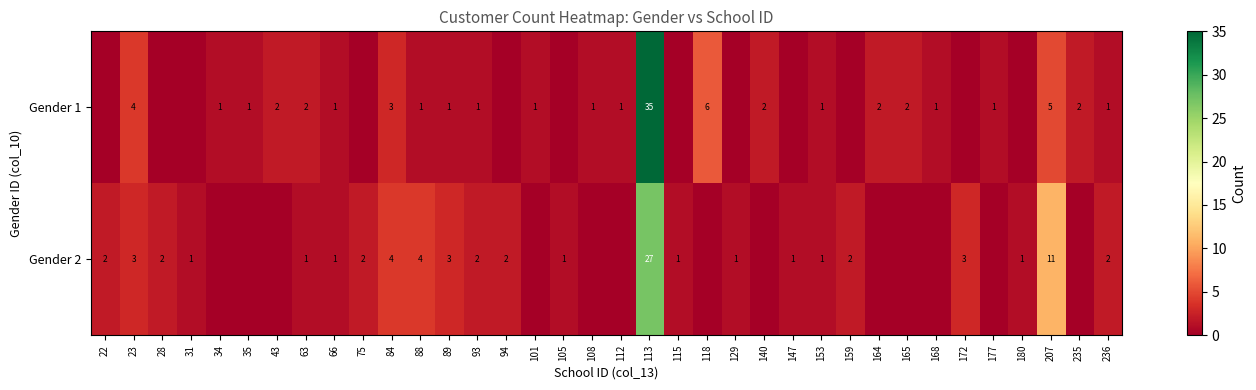

Is it true that Gender 2 equals 1 at 153?

True